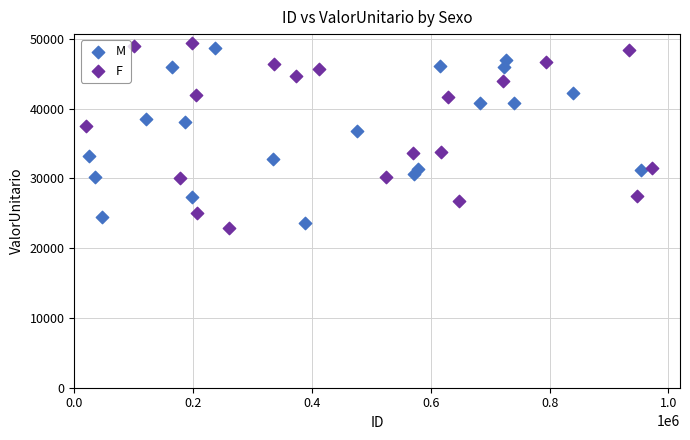

Which series has the widest spread of Y values?

F